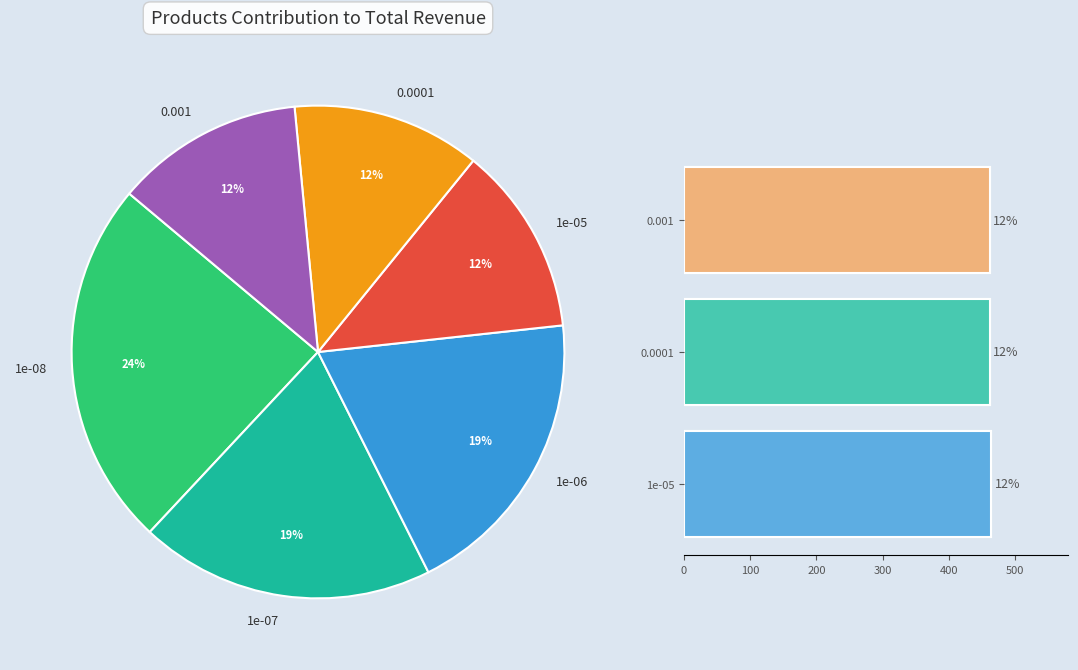

To the nearest percent, what is the average slice percentage?

17%